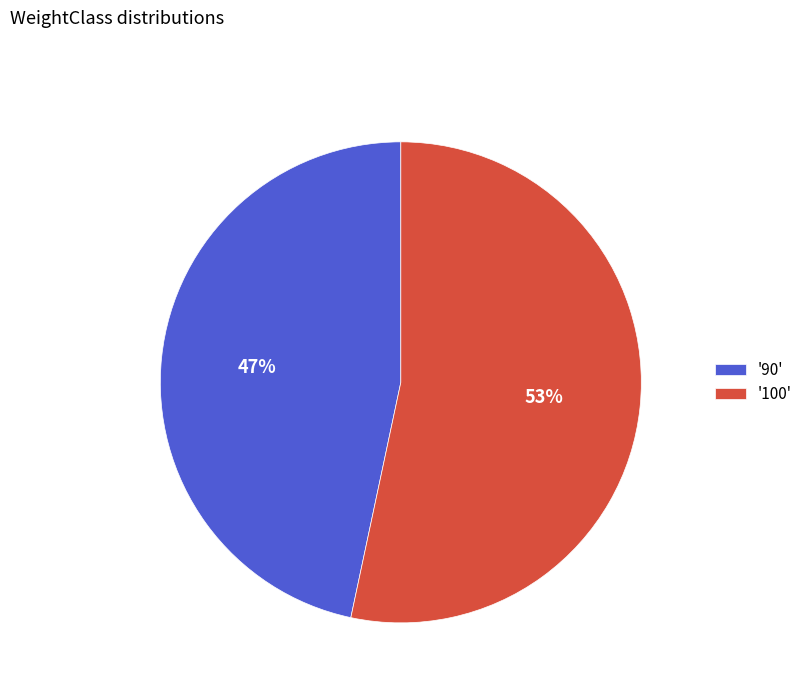

Which category has the smallest portion of the pie?

'90'